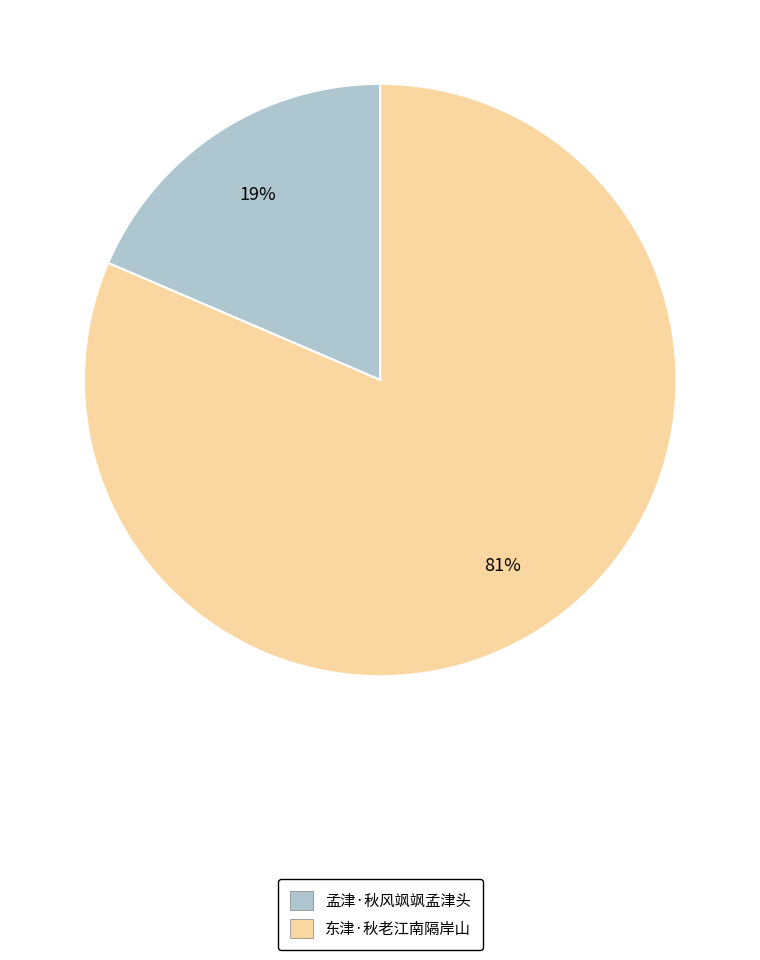

The 孟津·秋风飒飒孟津头 slice represents 19% of the pie. True or false?

True